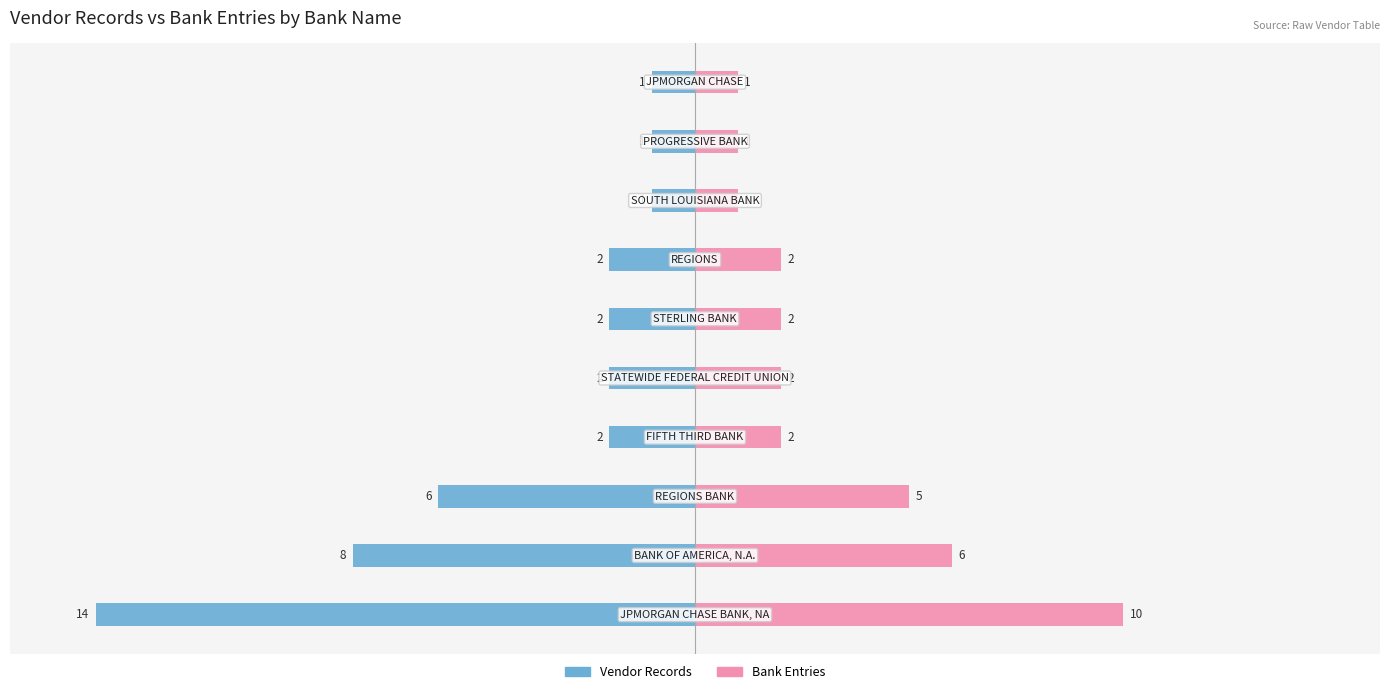

Which series has the widest spread of values?

Vendor Records